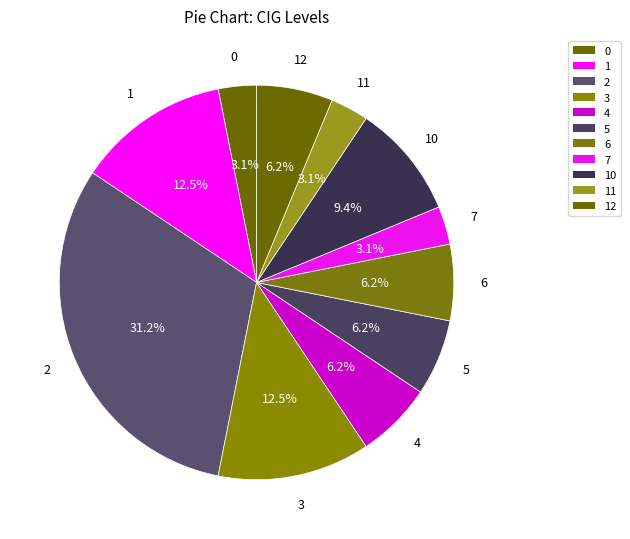

Does 4 account for over 50% of the chart?

No